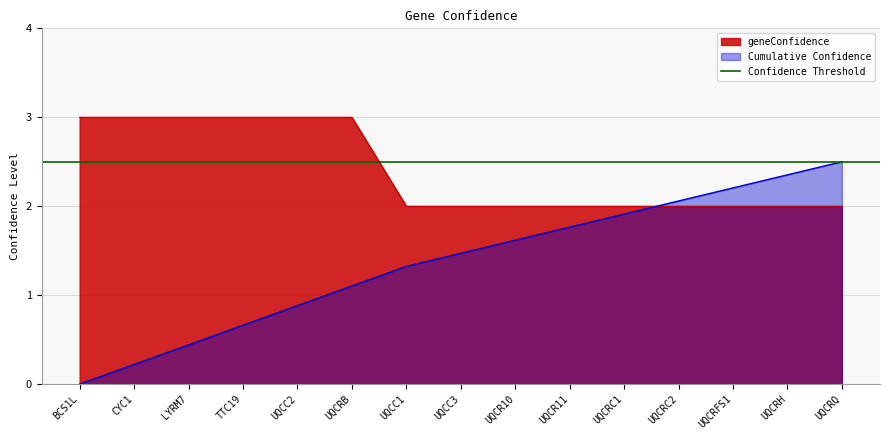

What is the sum of the values at CYC1 and UQCRC2?

5